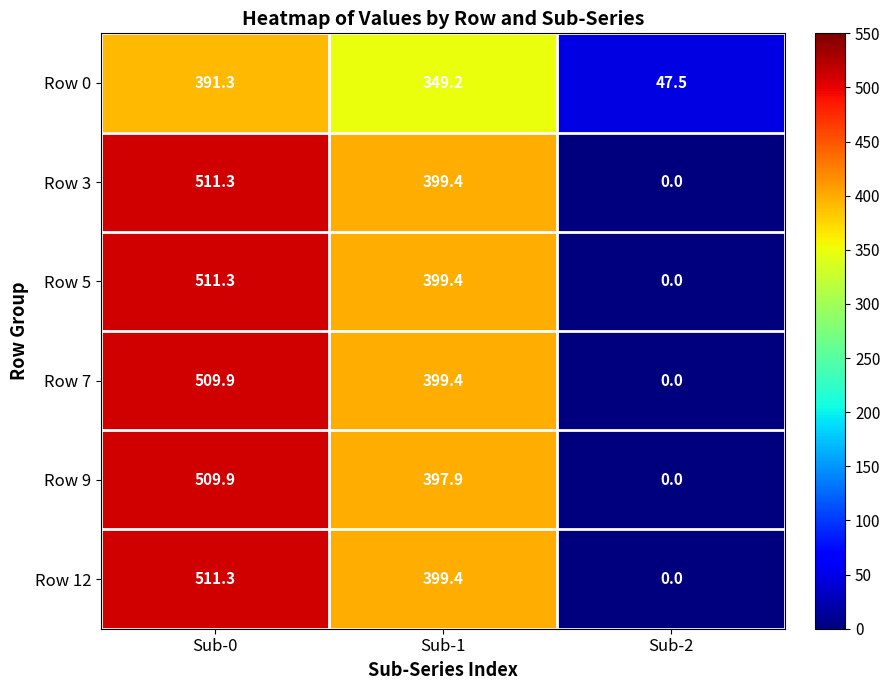

Where does the Row 9 series first go above 397?

Sub-0